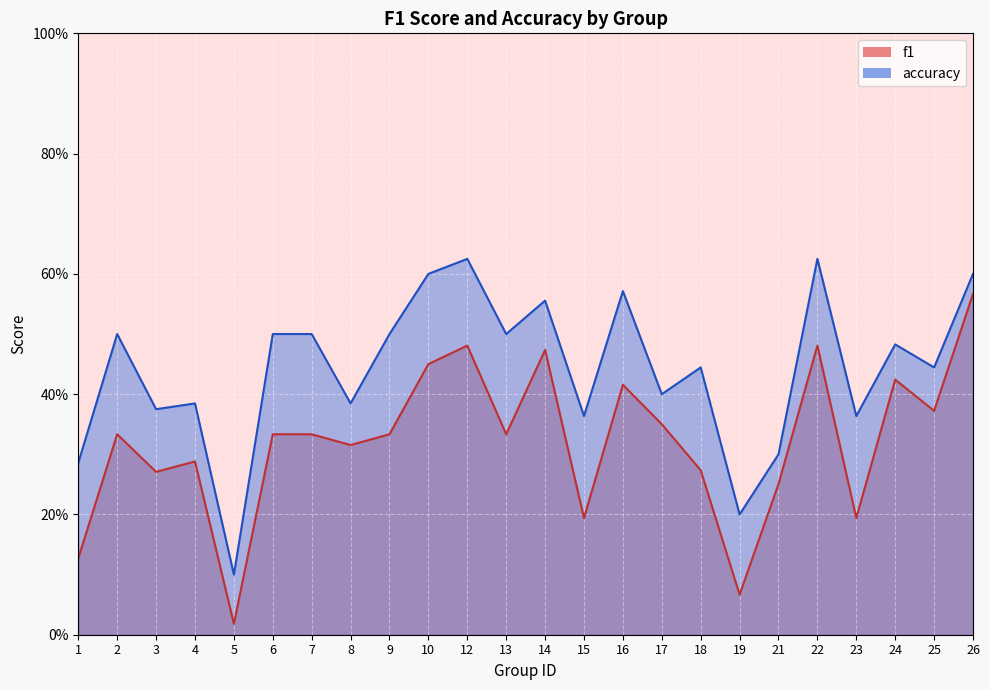

Is it true that f1 equals 0.2 at 15?

True